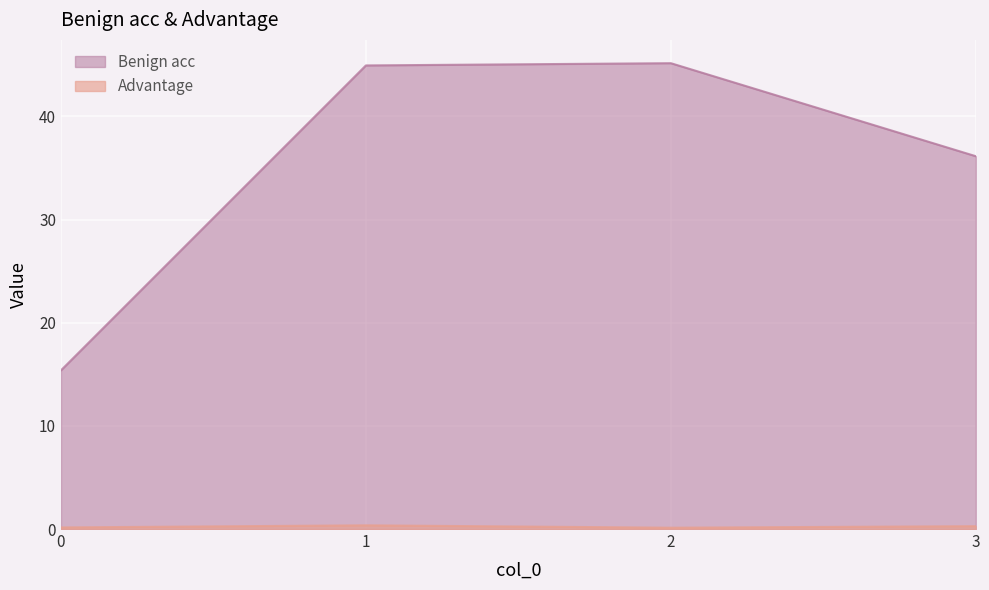

What is the minimum value shown in the chart?

0.1